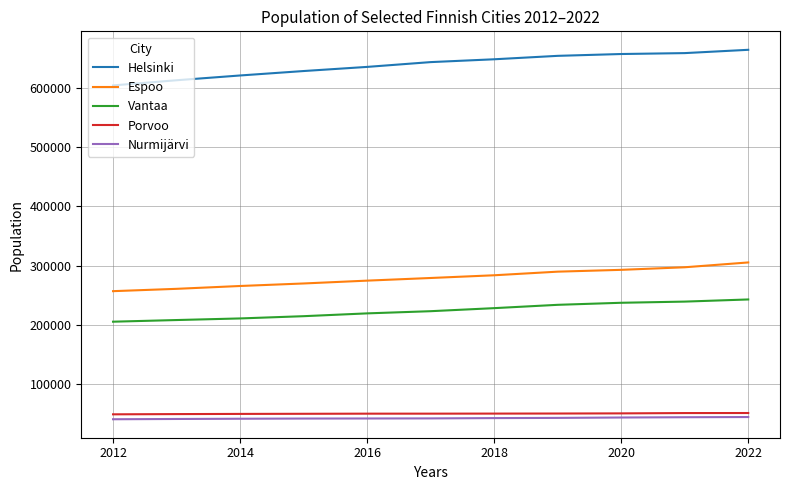

Which series has the largest total across all categories?

Helsinki